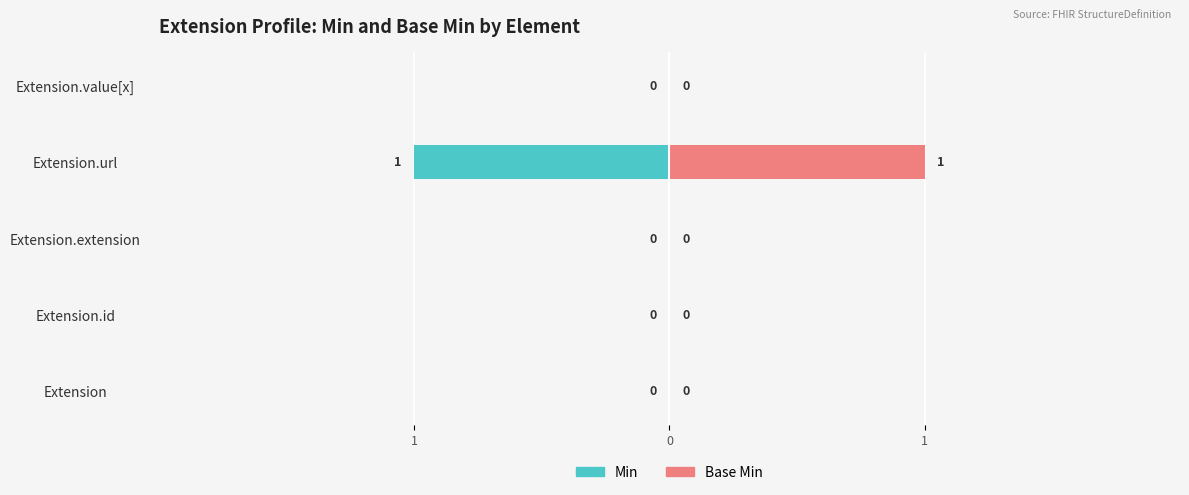

The Min series shows 0 at Extension.extension. True or false?

False